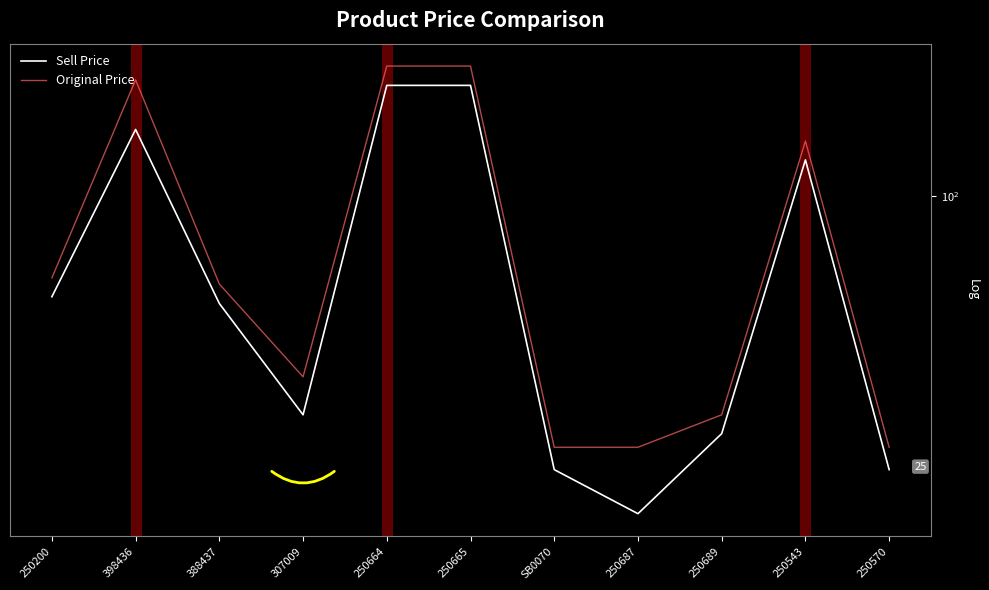

Which category has the lowest value in the Sell Price series?

250687